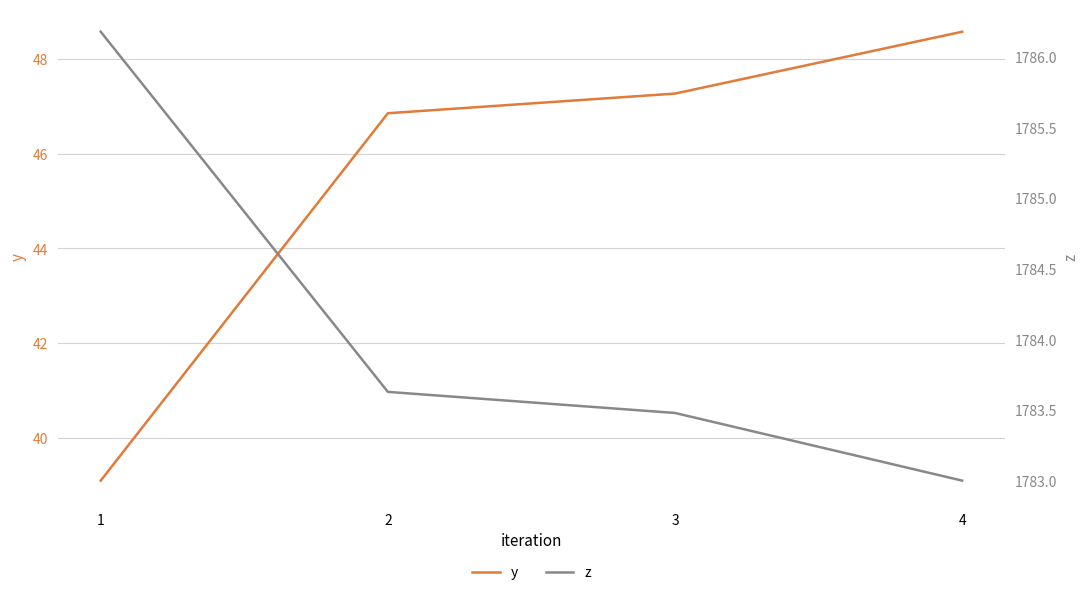

Which has a higher value, 2 or 3?

3